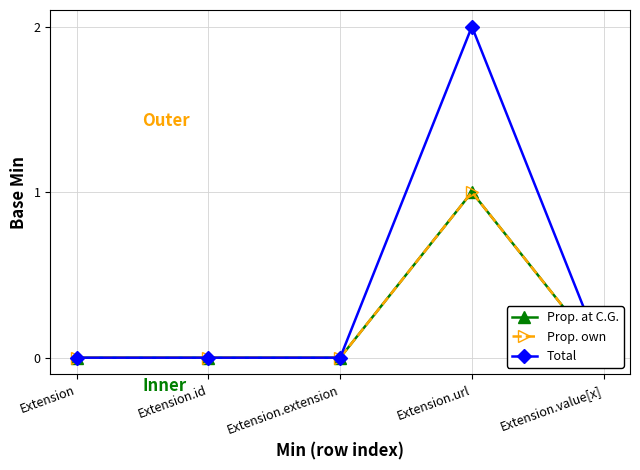

Which label corresponds to the smallest value in the chart?

Extension